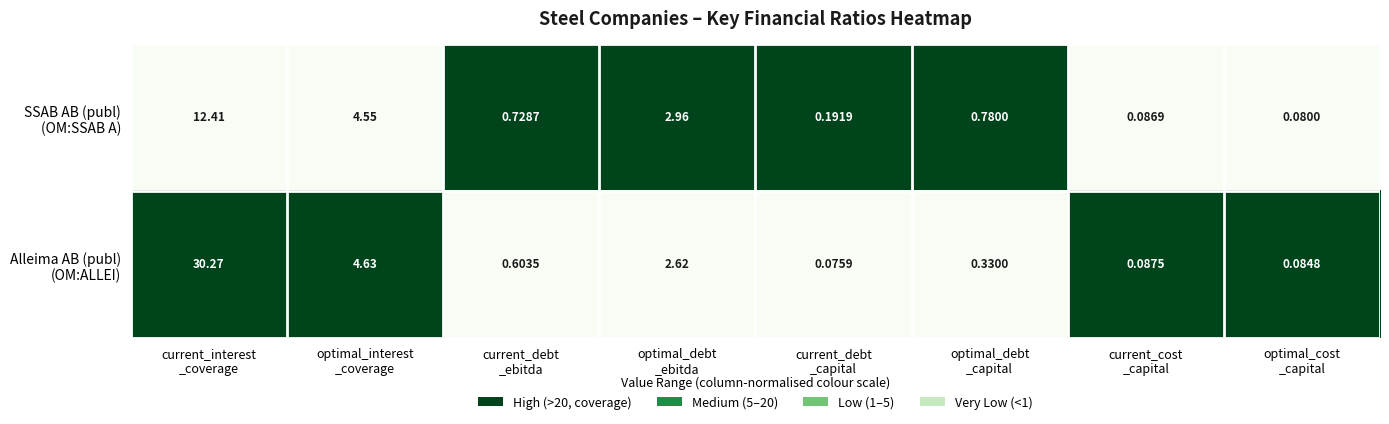

What is the spread (max minus min) of values at optimal_cost
_capital?

0.0